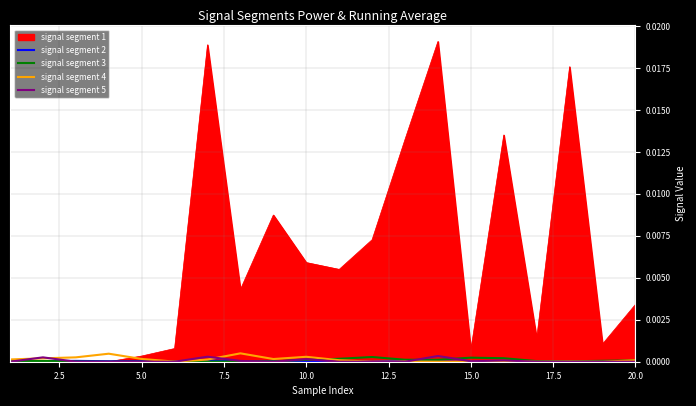

Does the chart display data point markers on the line(s)?

No